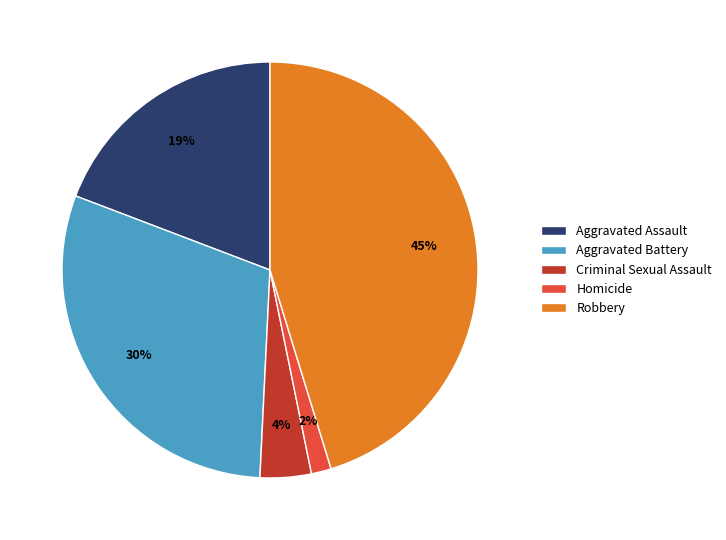

To the nearest percent, what is the combined percentage of Aggravated Battery and Criminal Sexual Assault?

34%